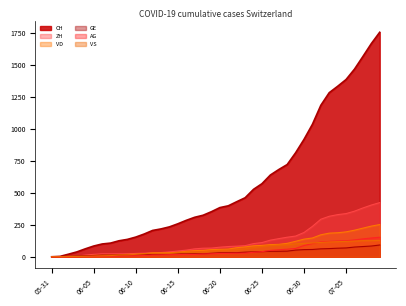

At how many categories does at least one series exceed 1287?

6